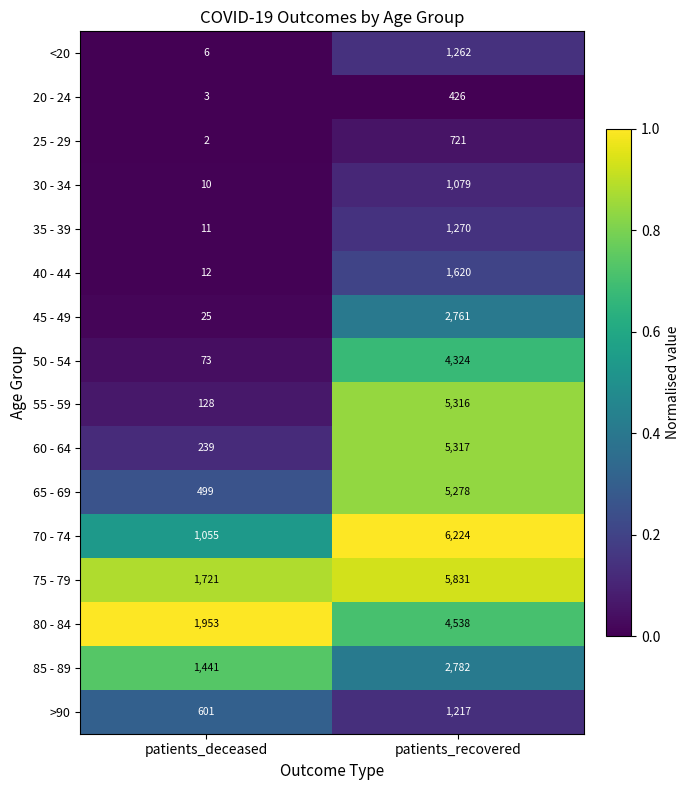

Read the 85 - 89 value at patients_deceased, to the nearest 50.

1450